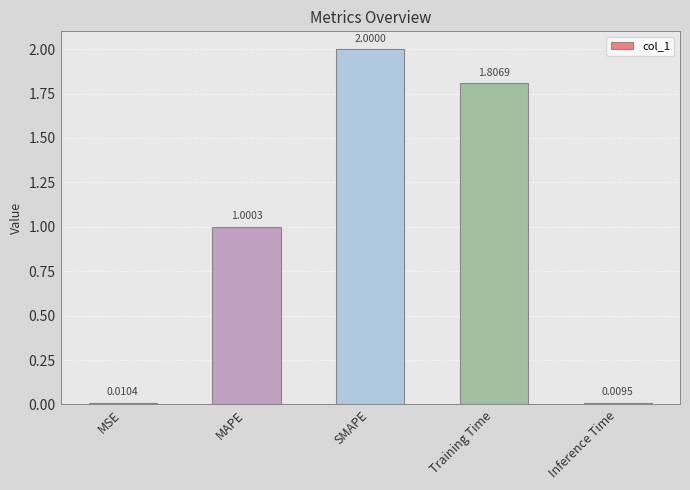

Count the number of values greater than 1.

3